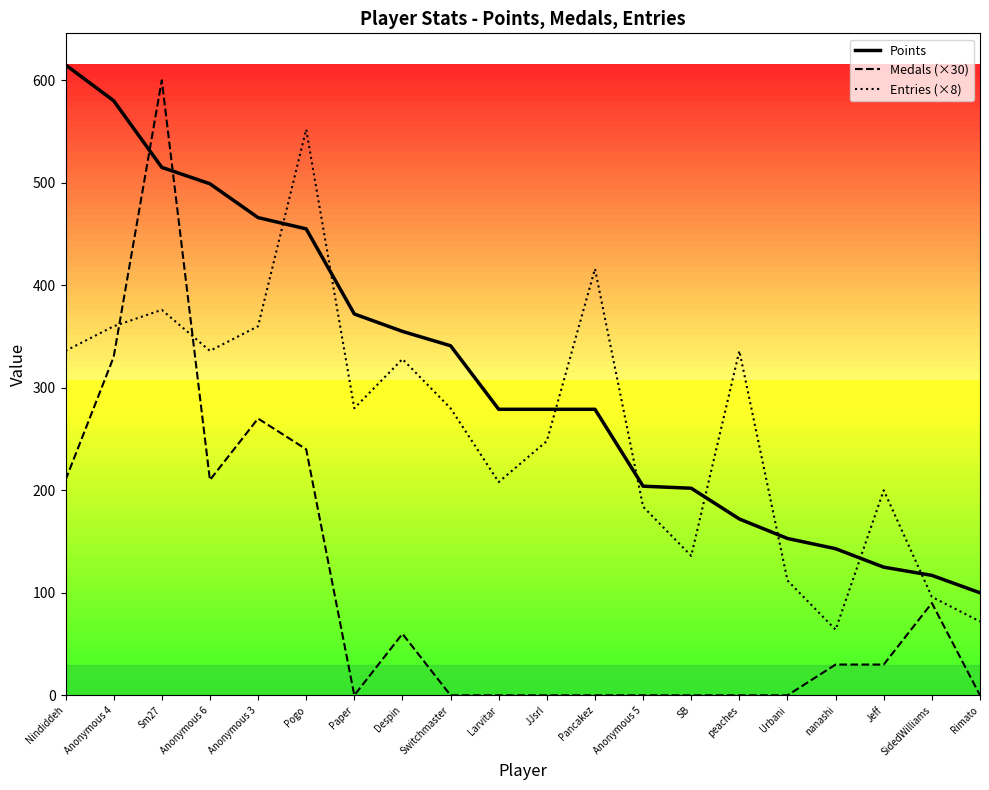

True or false: Medals (×30) has a value of 204 at Rimato.

False